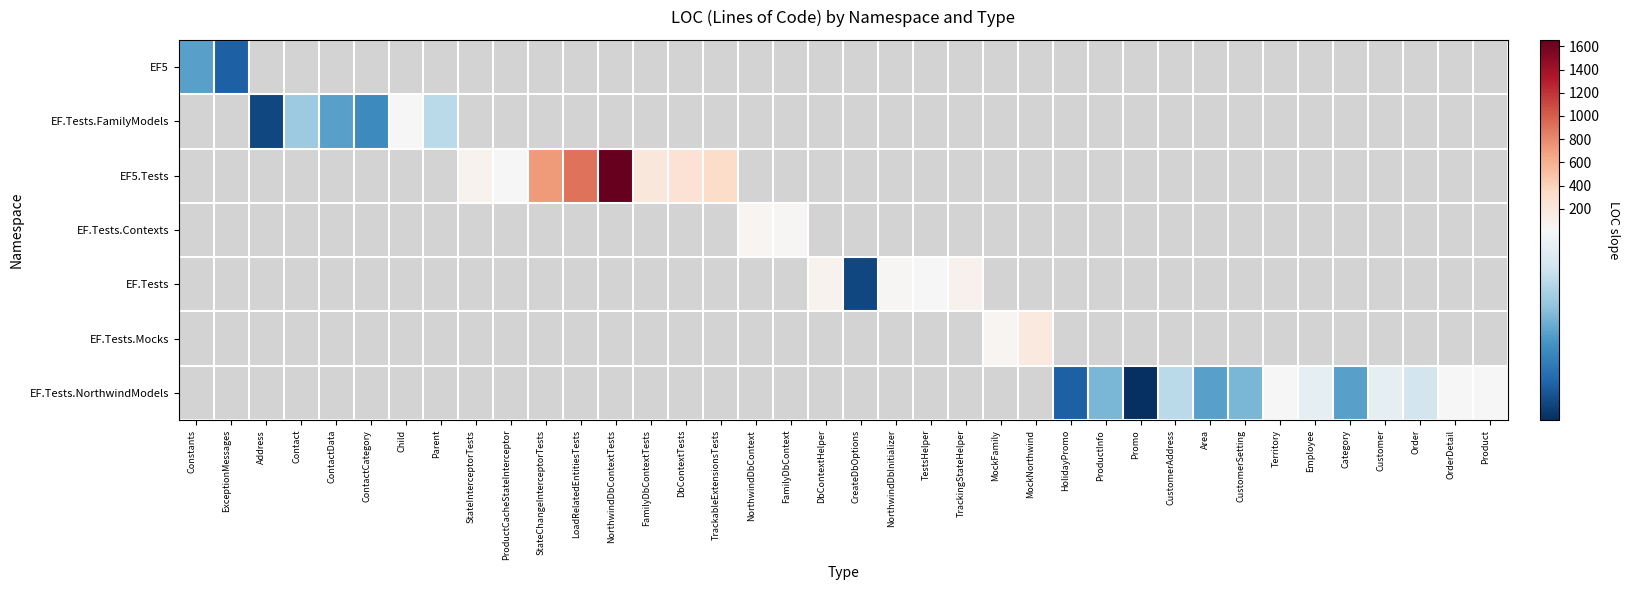

What is the greatest value displayed?

1656.0